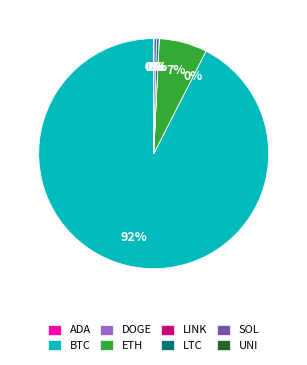

Does SOL account for over 50% of the chart?

No